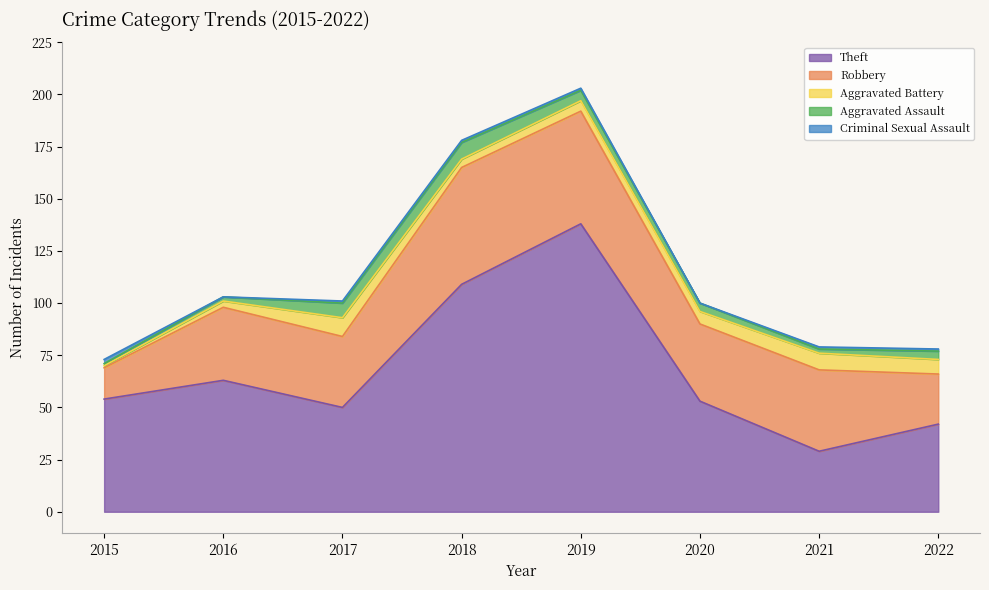

What is the value of the Theft point at the 6th from the left?

53